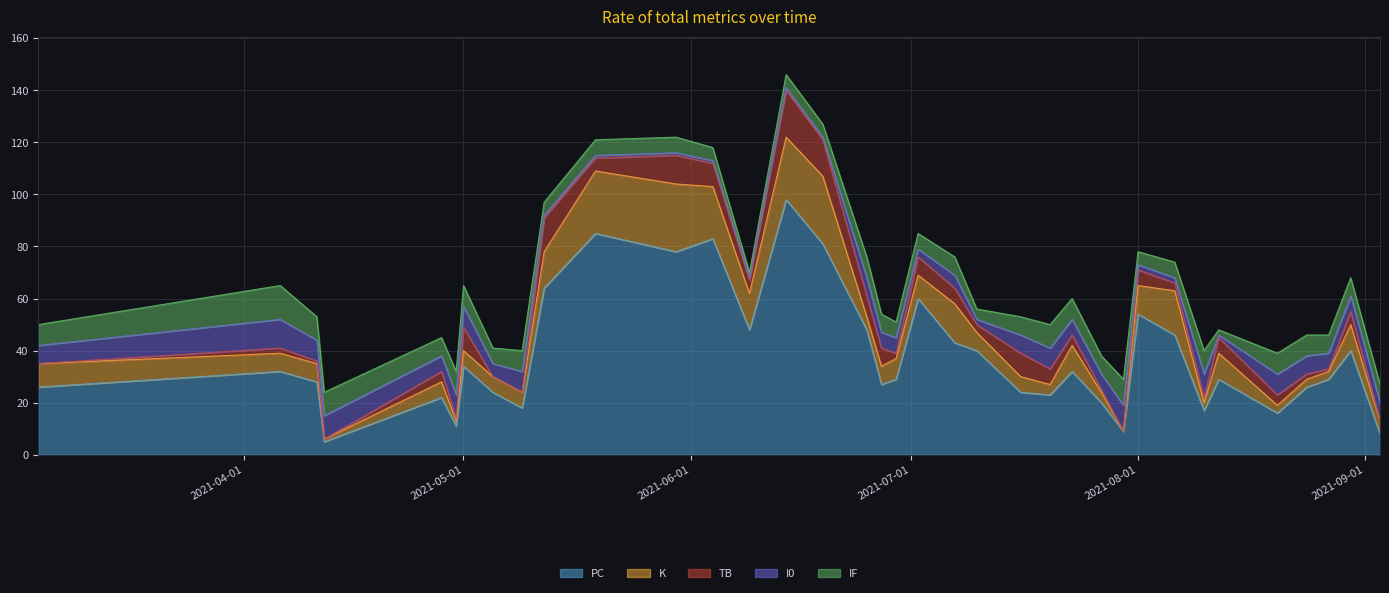

How many intersections are there between TB and K?

7